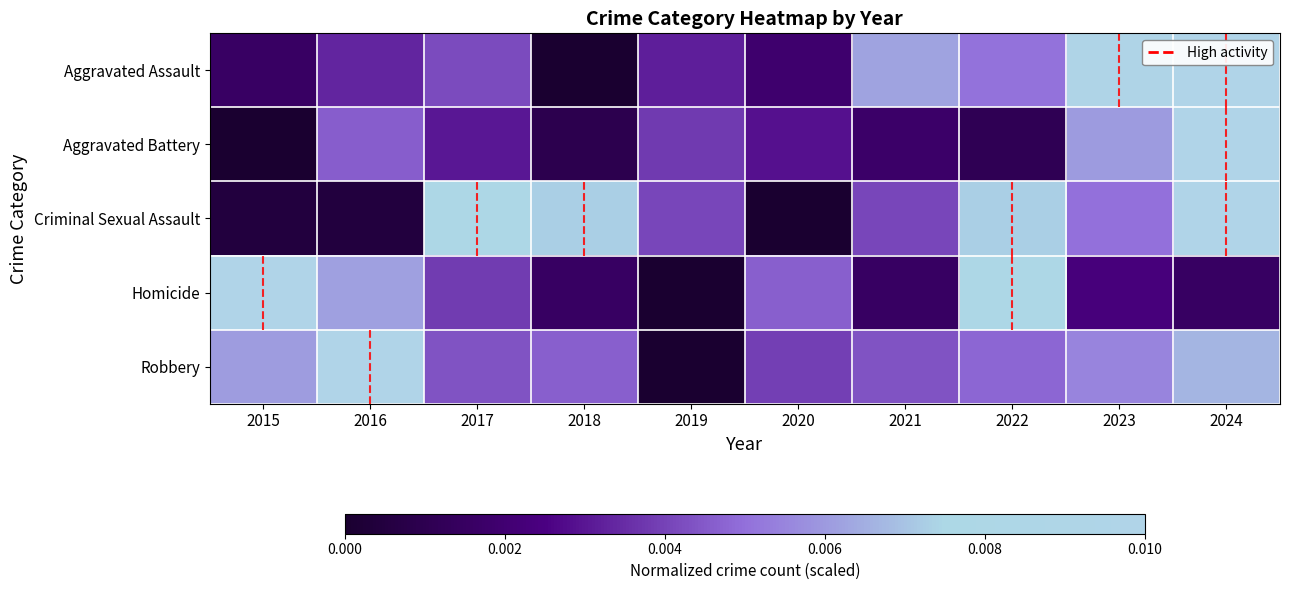

Count the number of categories in the chart.

10